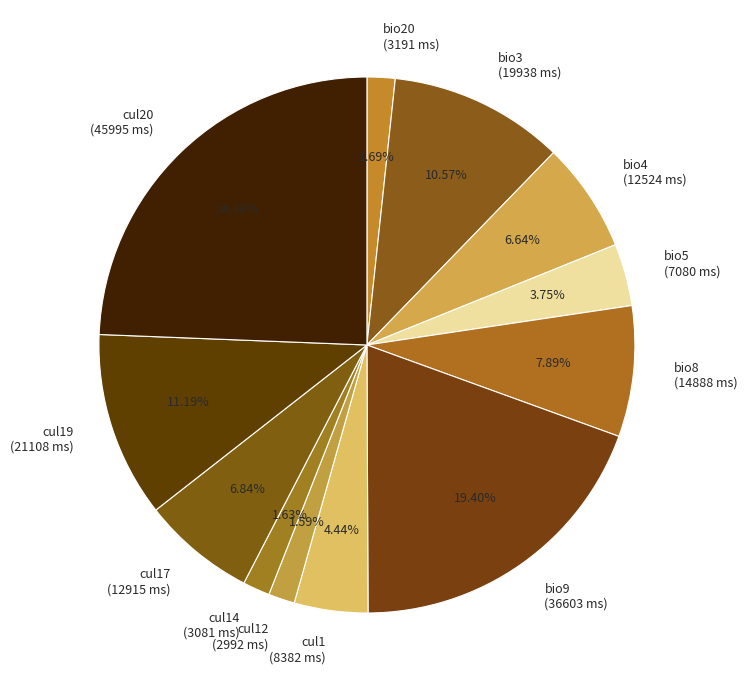

Does any single category account for the majority?

No